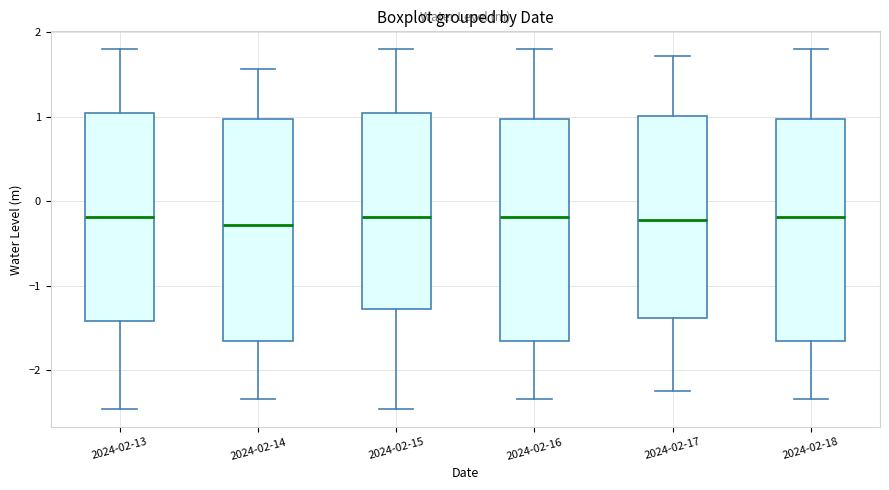

Reading left to right, transcribe this box plot: for each box, give where its median line is, the range the box spans, and where its two whiskers end, as read against the y-axis. The values are not printed on the chart, so give them approximately, as read against the axis.

2024-02-13: median -0.2, box -1.4 to 1.0, whiskers -2.5 to 1.8
2024-02-14: median -0.3, box -1.7 to 1.0, whiskers -2.3 to 1.6
2024-02-15: median -0.2, box -1.3 to 1.0, whiskers -2.5 to 1.8
2024-02-16: median -0.2, box -1.7 to 1.0, whiskers -2.3 to 1.8
2024-02-17: median -0.2, box -1.4 to 1.0, whiskers -2.2 to 1.7
2024-02-18: median -0.2, box -1.7 to 1.0, whiskers -2.3 to 1.8